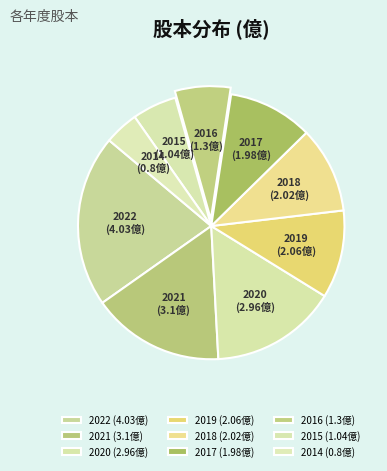

The 2016 slice represents 16% of the pie. True or false?

False